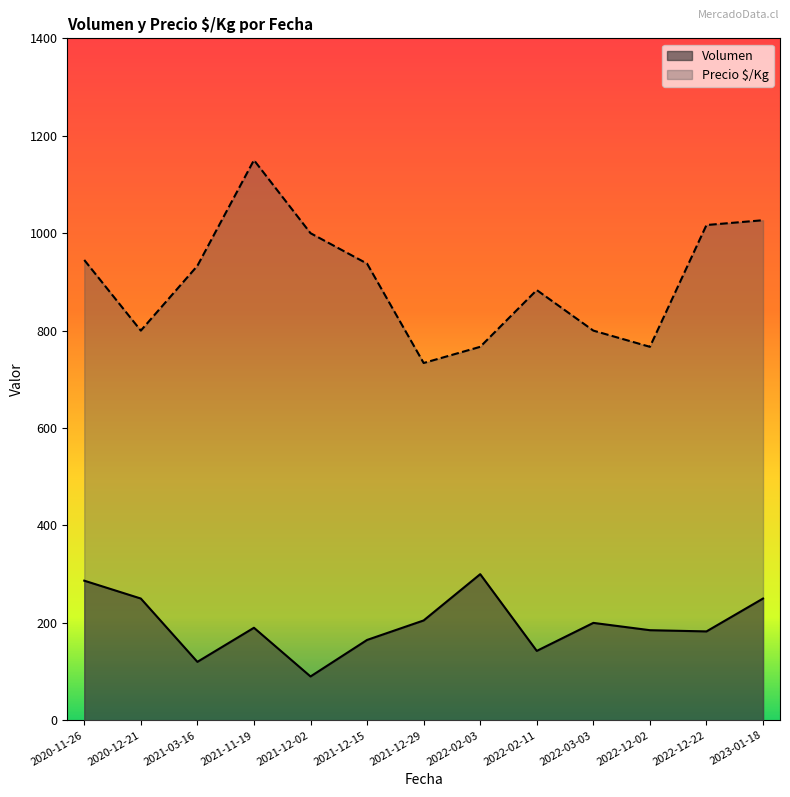

At which category does the chart reach its peak across all series?

2021-11-19